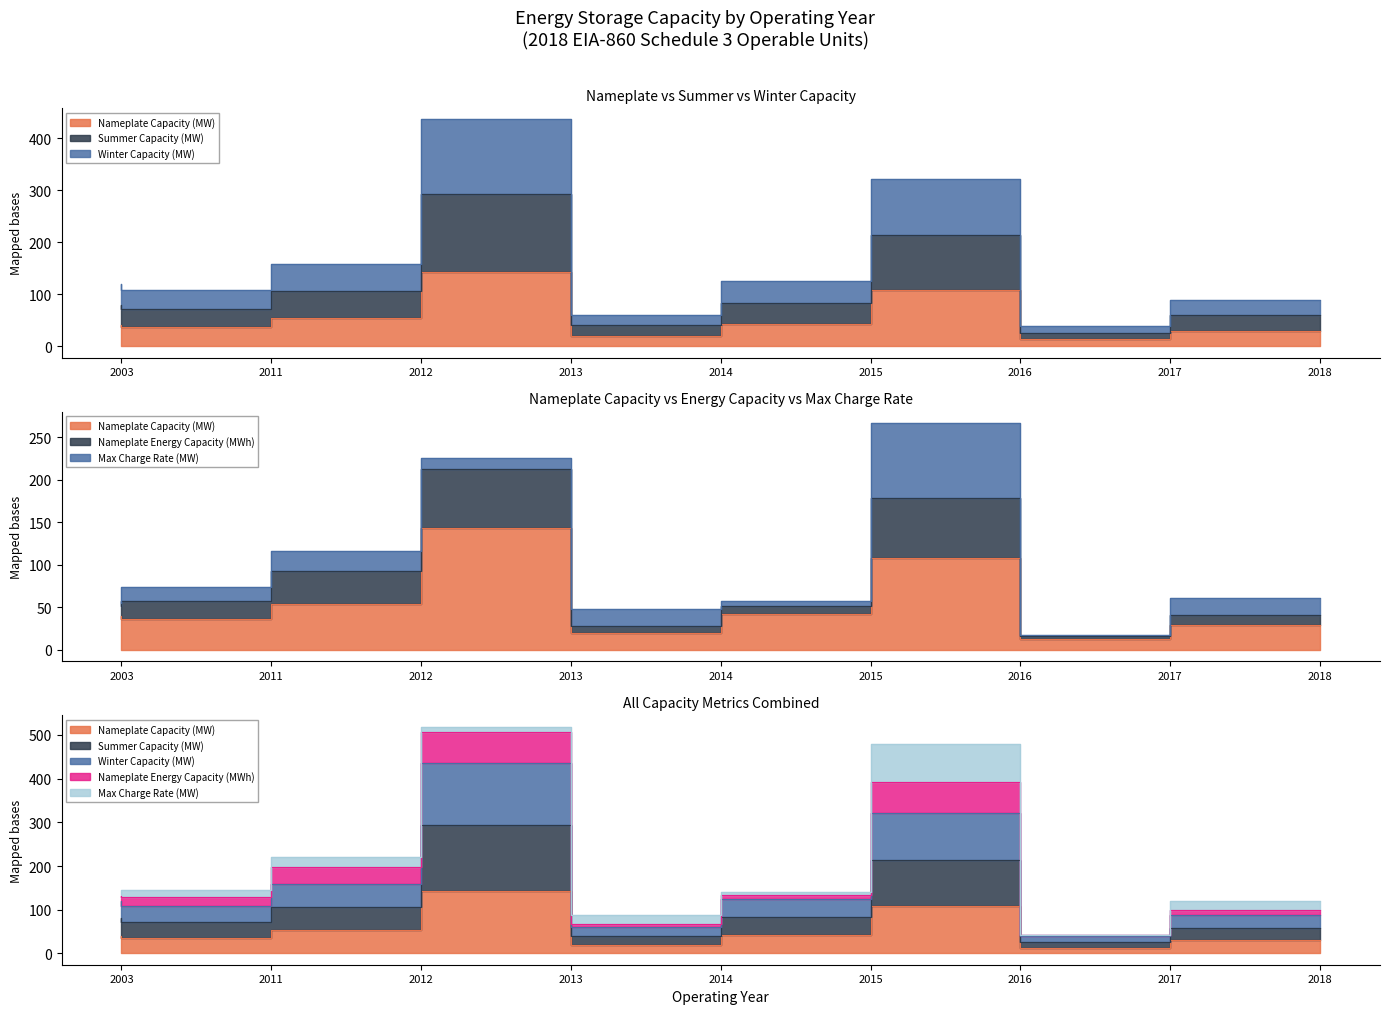

At which label is Nameplate Energy Capacity (MWh) closest to 141?

2012